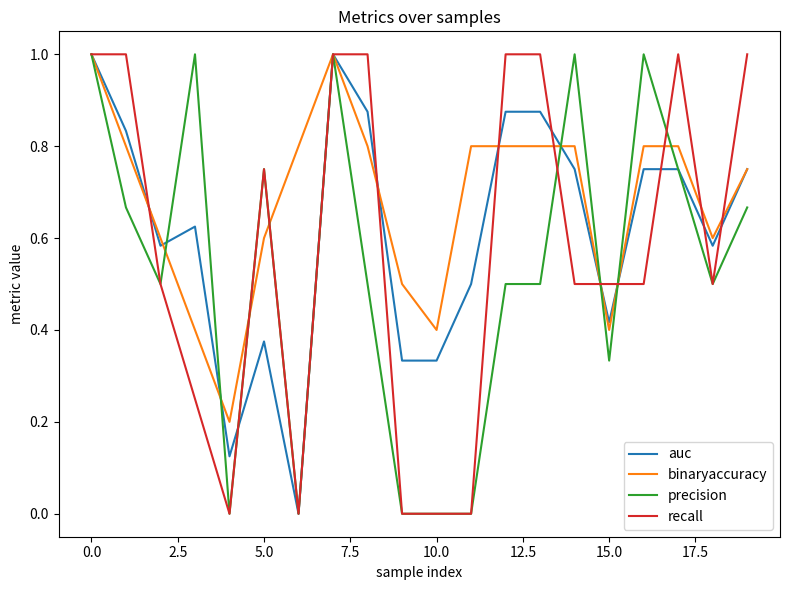

Rank the series by their average value, from highest to lowest.

binaryaccuracy, auc, recall, precision